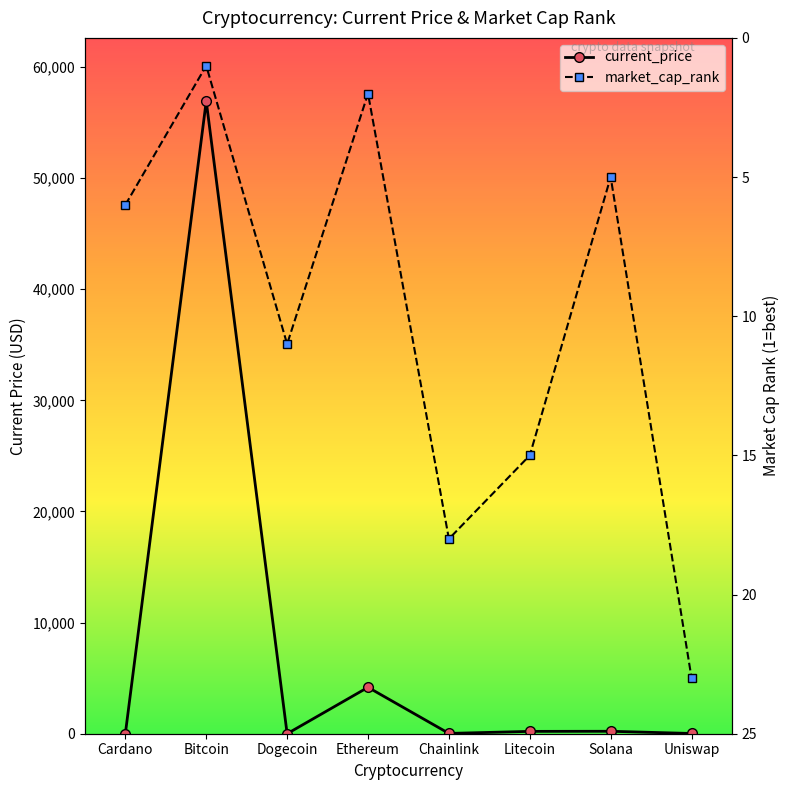

What is the minimum value shown in the chart?

0.2